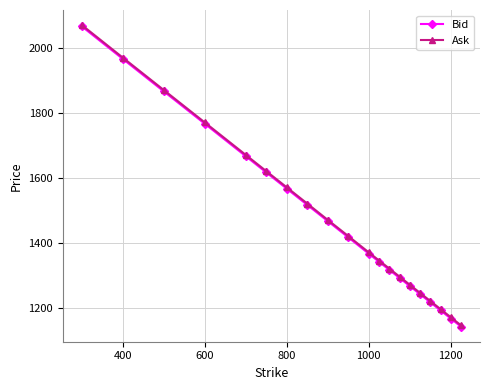

Which series has the largest range (max minus min)?

Ask